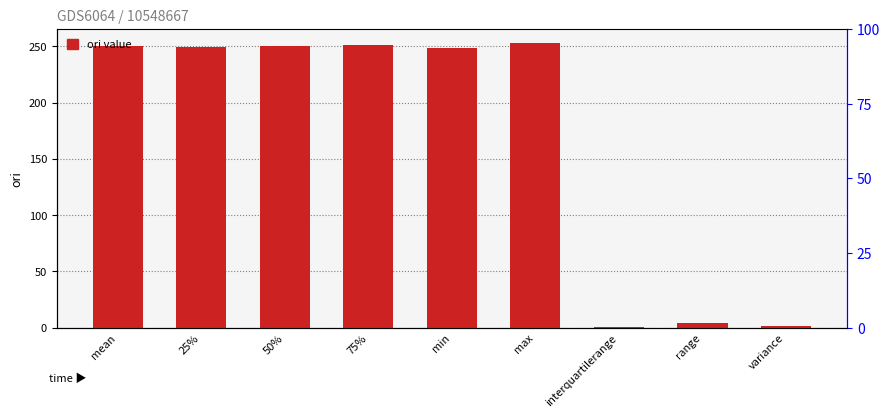

What value does the data have at min?

248.9